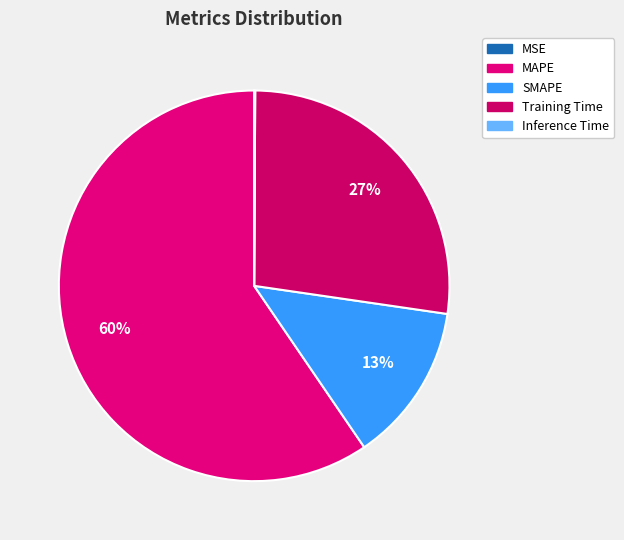

What is the change in value from MAPE to SMAPE?

-5.5